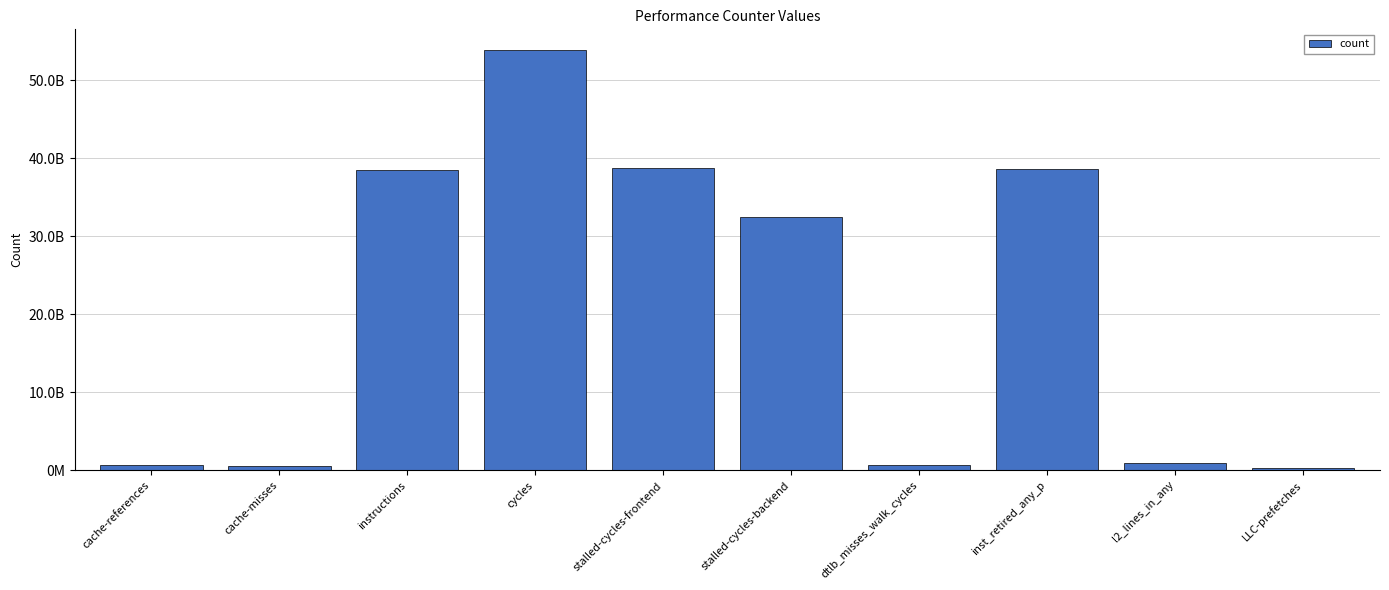

What is the value of the 5th bar from the left?

38815193958